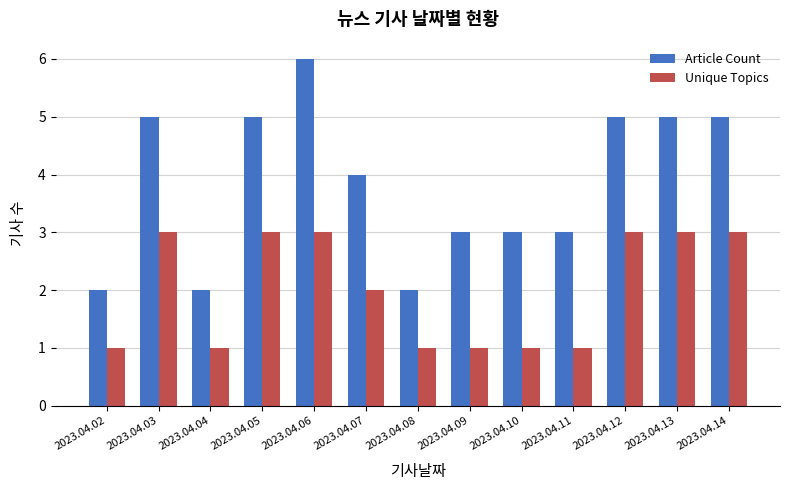

Reading left to right, extract all data points from this chart.

Article Count: 2	5	2	5	6	4	2	3	3	3	5	5	5
Unique Topics: 1	3	1	3	3	2	1	1	1	1	3	3	3